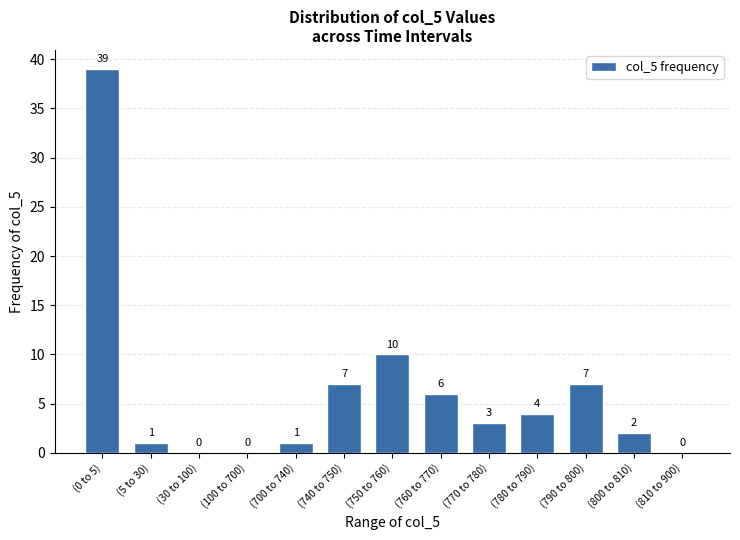

Reading left to right, what are all the values shown in this chart?

(0 to 5)=39	(5 to 30)=1	(30 to 100)=0	(100 to 700)=0	(700 to 740)=1	(740 to 750)=7	(750 to 760)=10	(760 to 770)=6	(770 to 780)=3	(780 to 790)=4	(790 to 800)=7	(800 to 810)=2	(810 to 900)=0